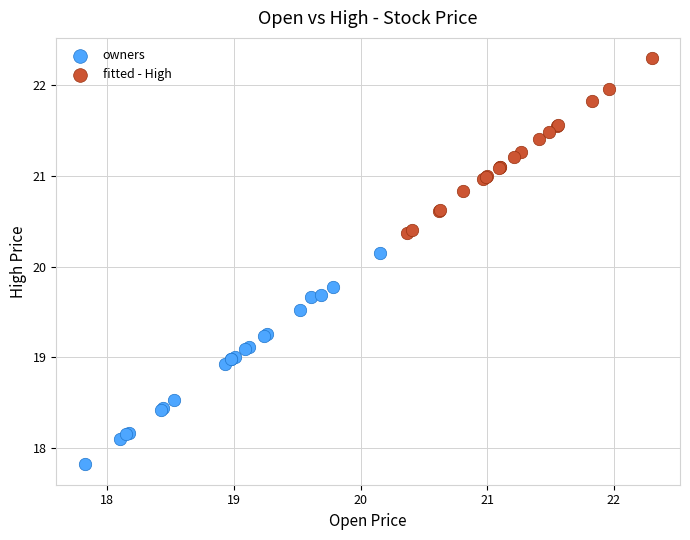

Which series reaches the maximum Y coordinate?

fitted - High